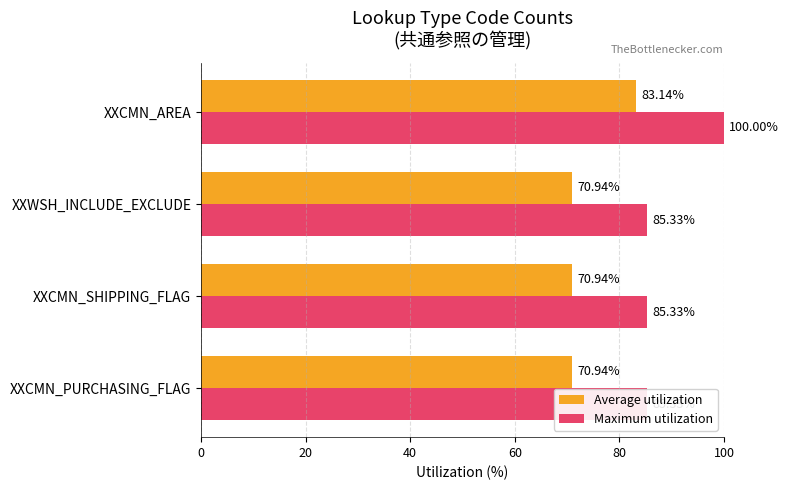

Between 0 and 60, which series saw the biggest shift?

Maximum utilization